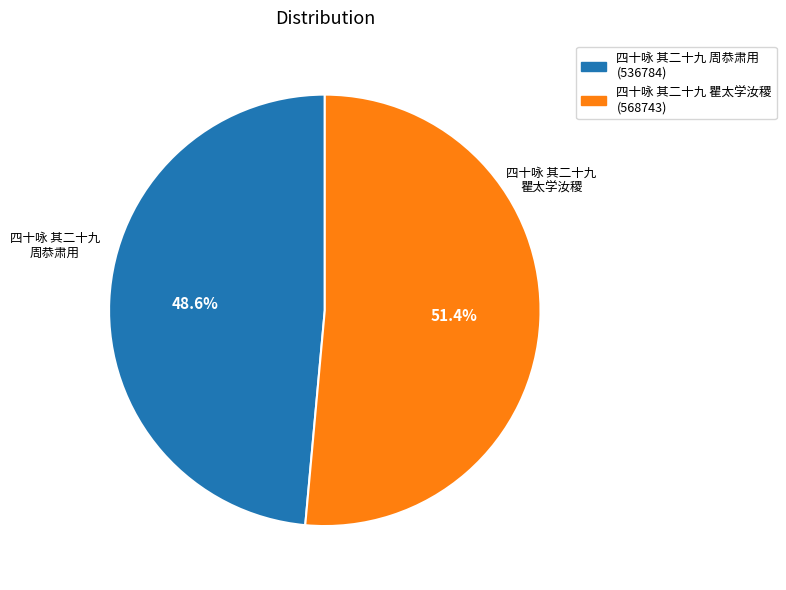

True or false: 四十咏 其二十九 瞿太学汝稷 accounts for 51% of the total.

True